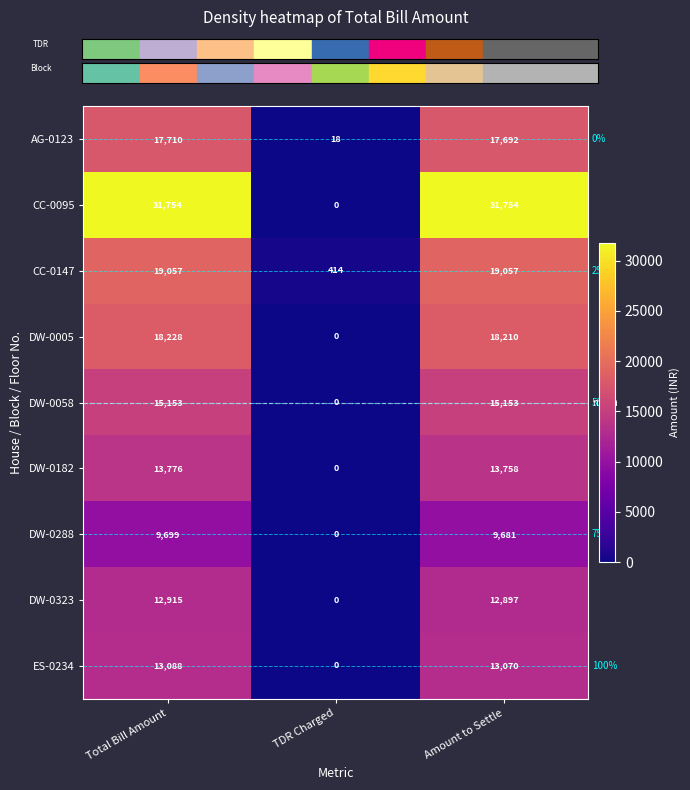

What is the average value of the CC-0147 series?

12843